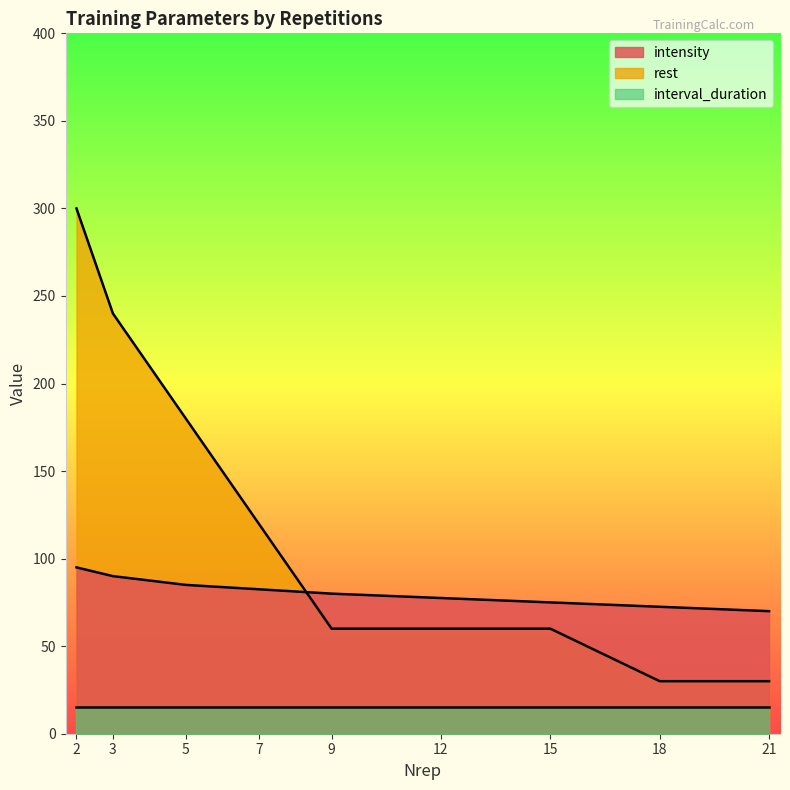

What is the spread (max minus min) of values at 15?

60.0